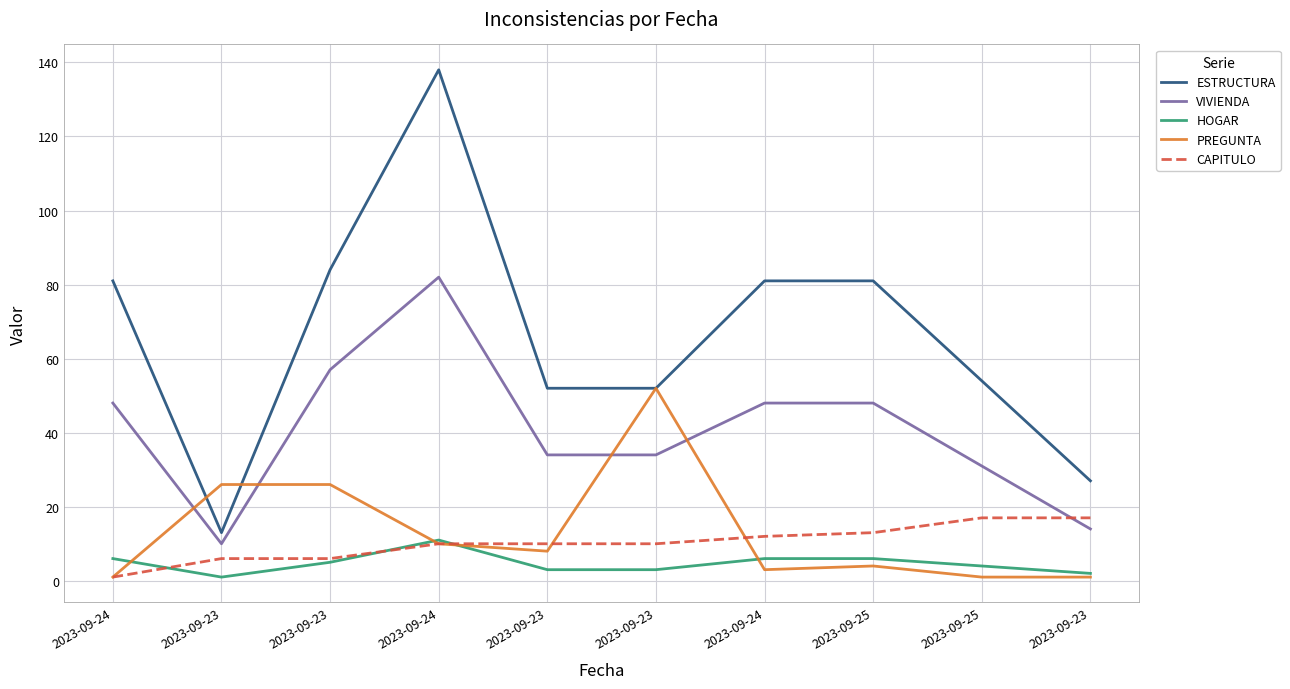

Which label corresponds to the smallest value in the chart?

2023-09-23